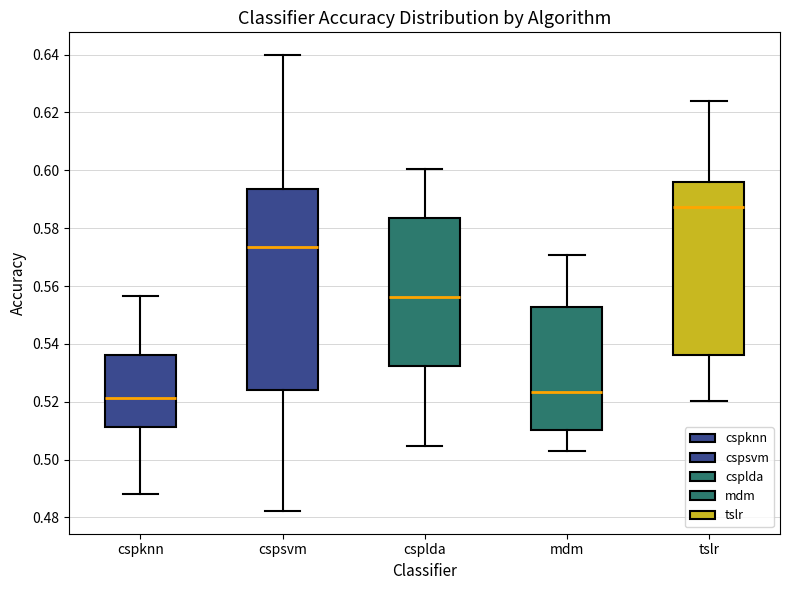

Reading left to right, read every box against the y-axis: the position of its median line, the range the box covers, and the ends of its whiskers. The values are not printed on the chart, so give them approximately, as read against the axis.

cspknn: median 0.522, box 0.512 to 0.536, whiskers 0.488 to 0.556
cspsvm: median 0.574, box 0.524 to 0.594, whiskers 0.482 to 0.640
csplda: median 0.556, box 0.532 to 0.584, whiskers 0.504 to 0.600
mdm: median 0.524, box 0.510 to 0.552, whiskers 0.502 to 0.570
tslr: median 0.588, box 0.536 to 0.596, whiskers 0.520 to 0.624